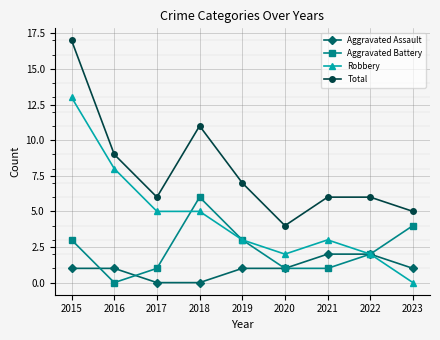

Which series changed the most between 2018 and 2019?

Total